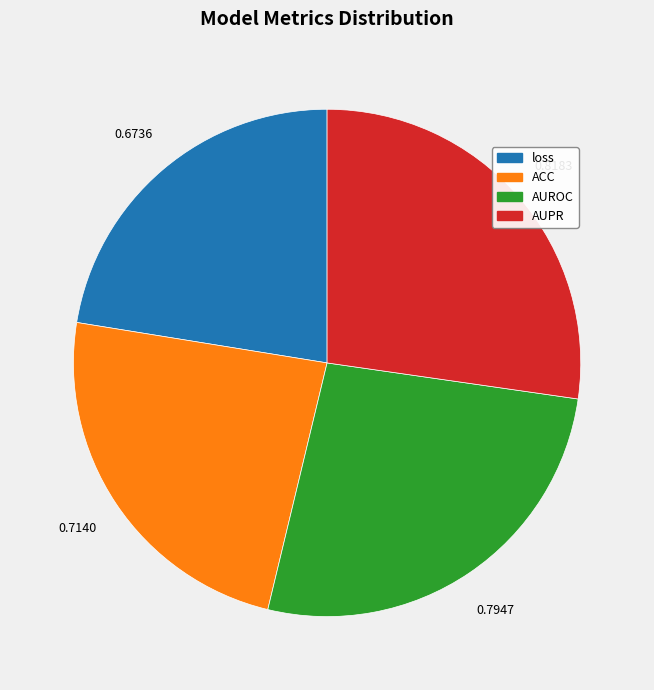

Is the sum of AUROC and loss greater than half?

No